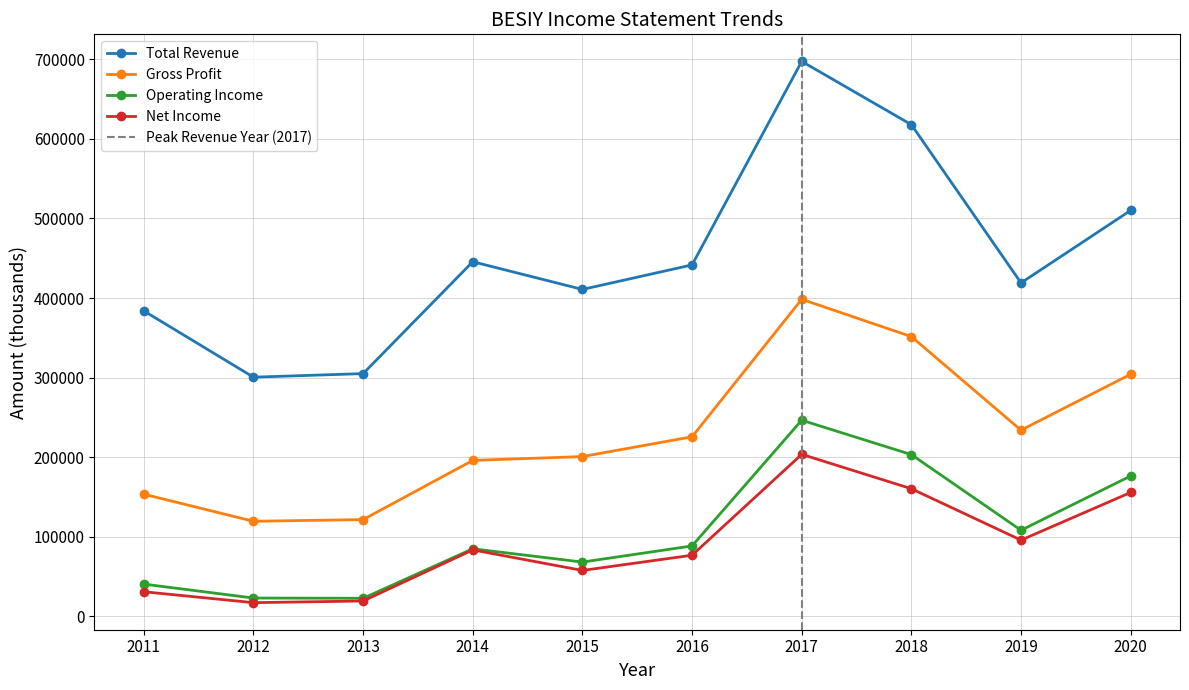

True or false: Total Revenue has a value of 305000 at 2013.

True